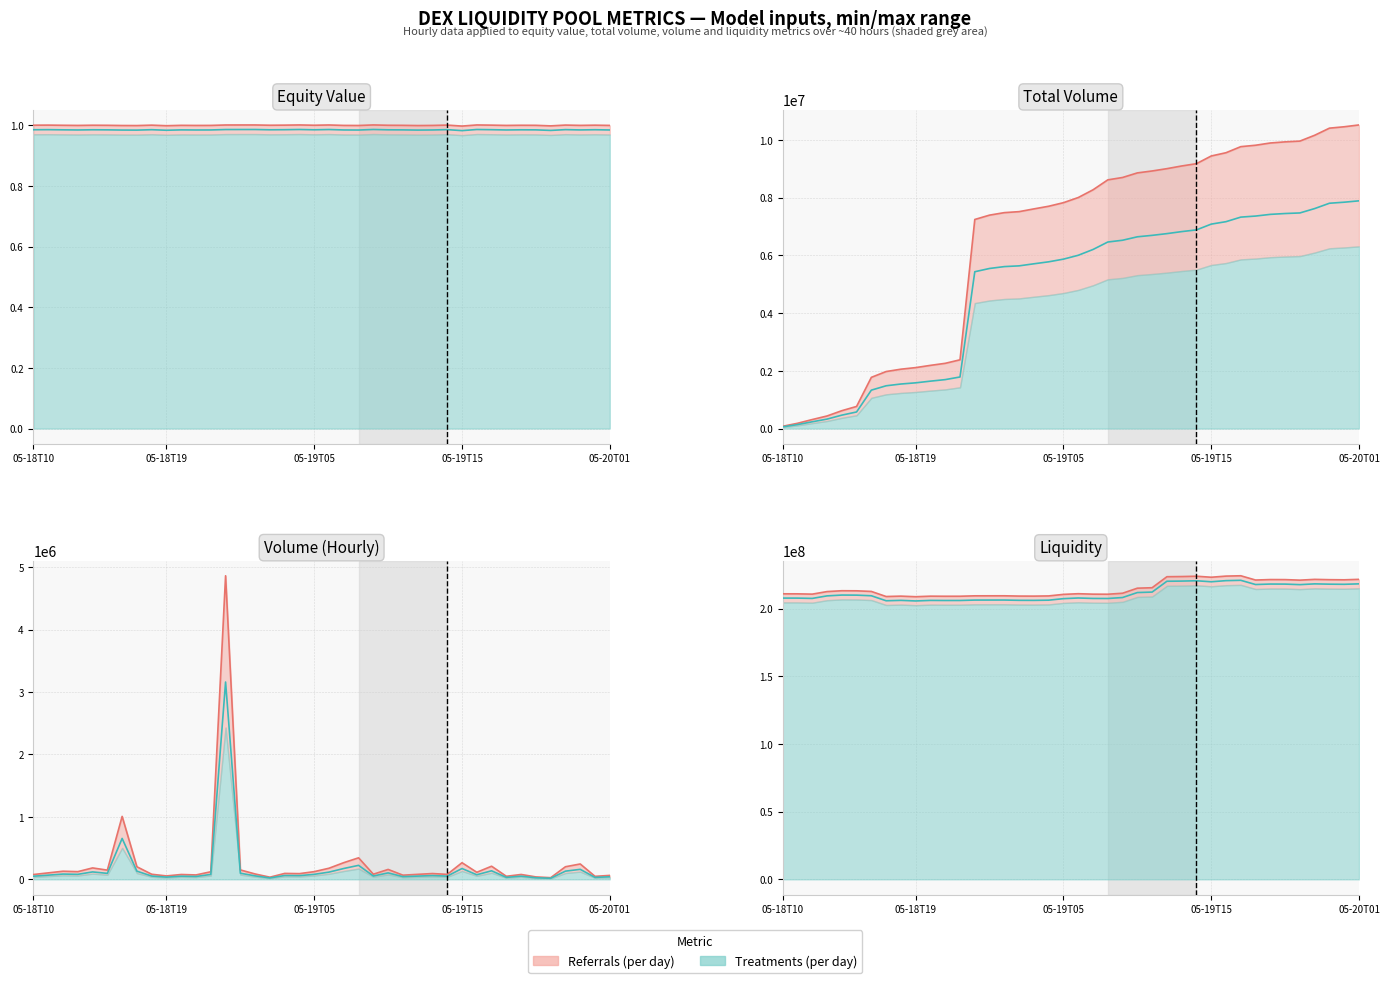

At how many categories does at least one series exceed 140805944?

40